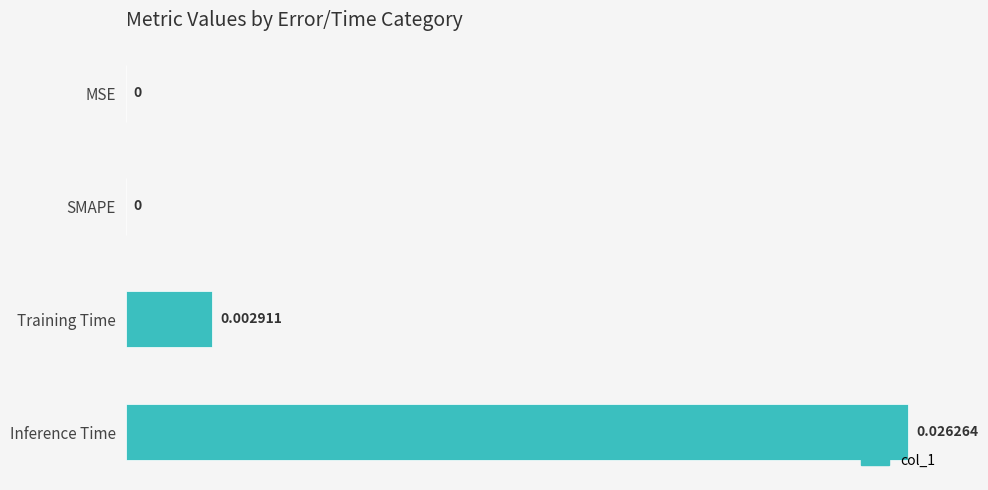

At which category does the chart reach its peak across all series?

Inference Time